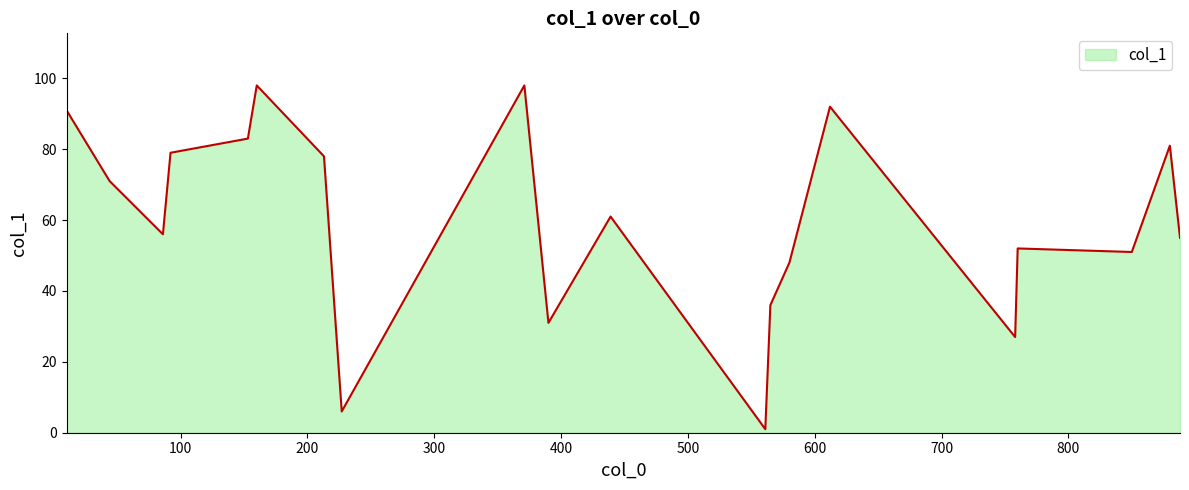

What is the greatest value displayed?

98